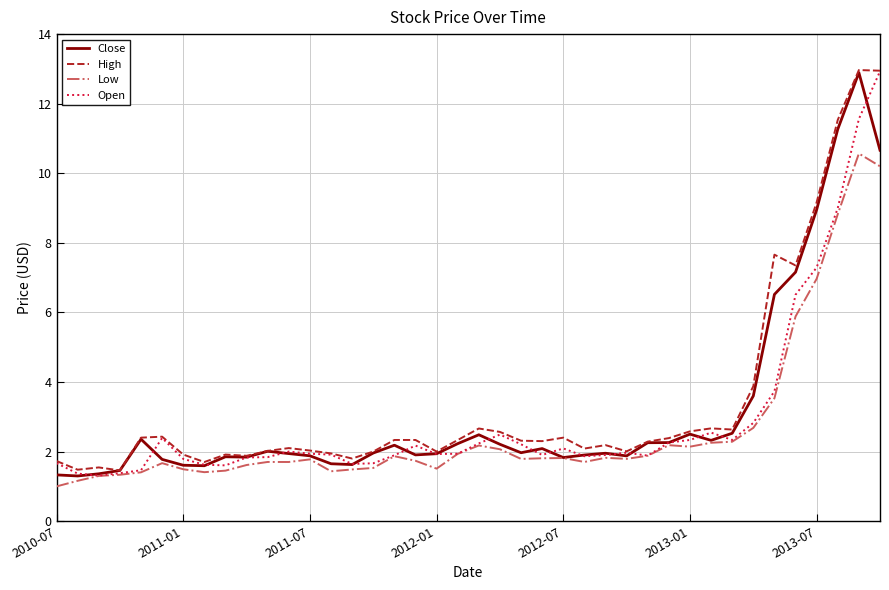

What is the highest value of the Low series?

10.6